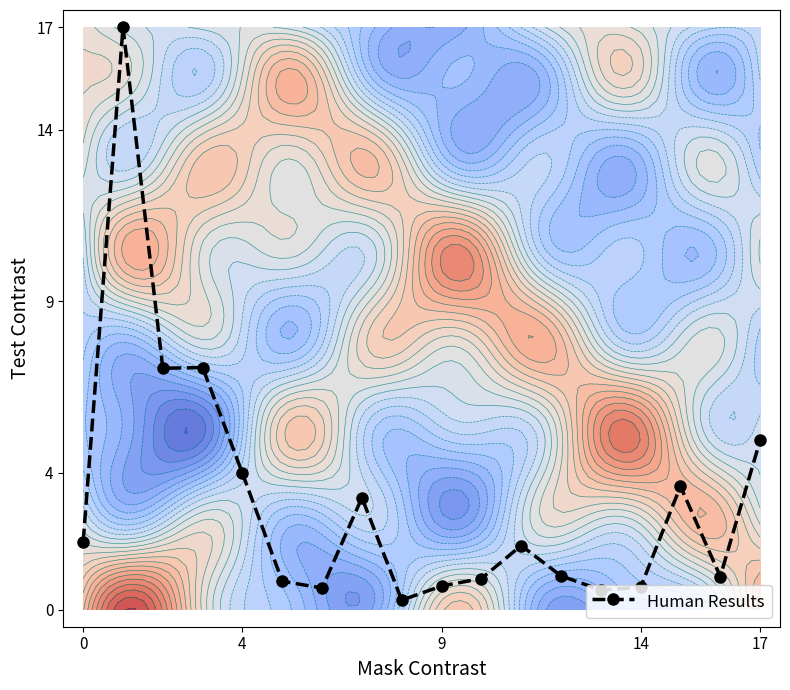

What is the approximate value at 13?

0.6